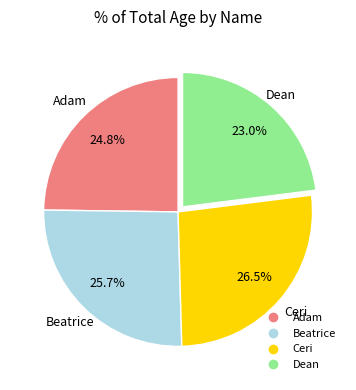

How much of the chart is everything except Beatrice?

74.3%